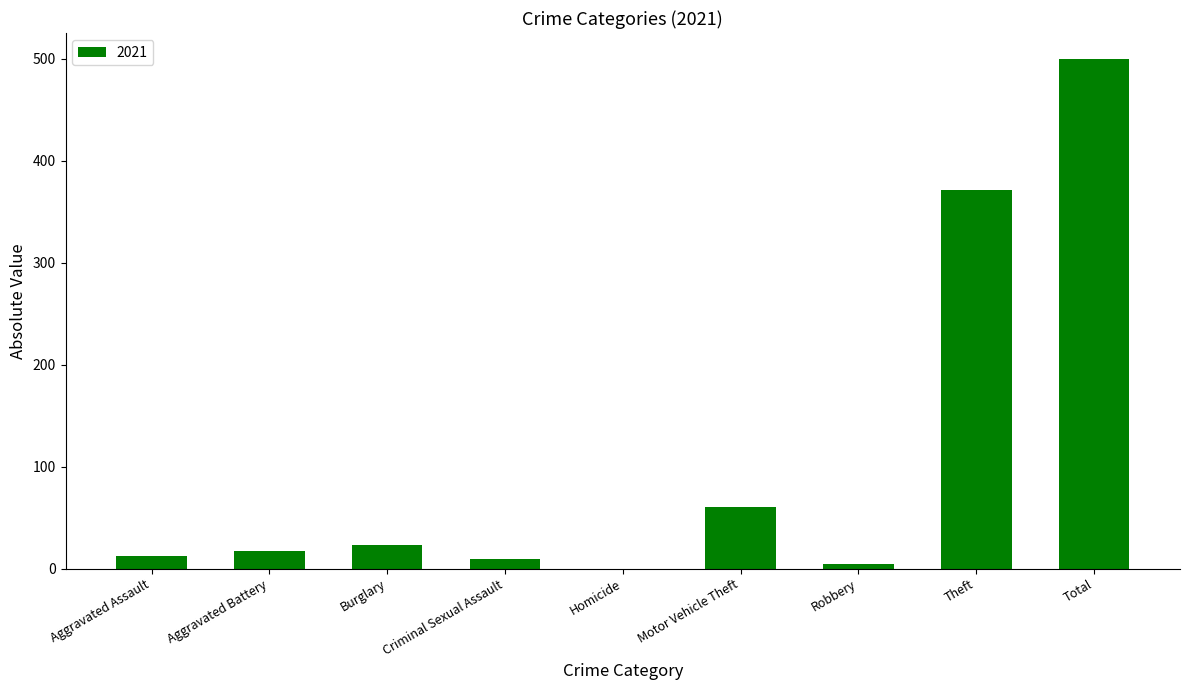

What is the greatest value displayed?

500